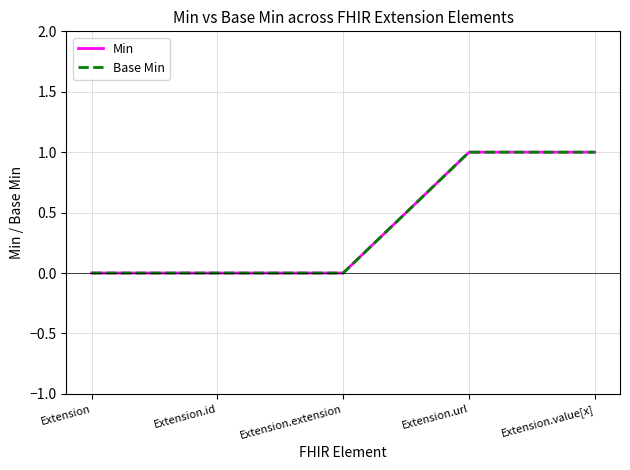

True or false: Min has a value of 1 at Extension.value[x].

True